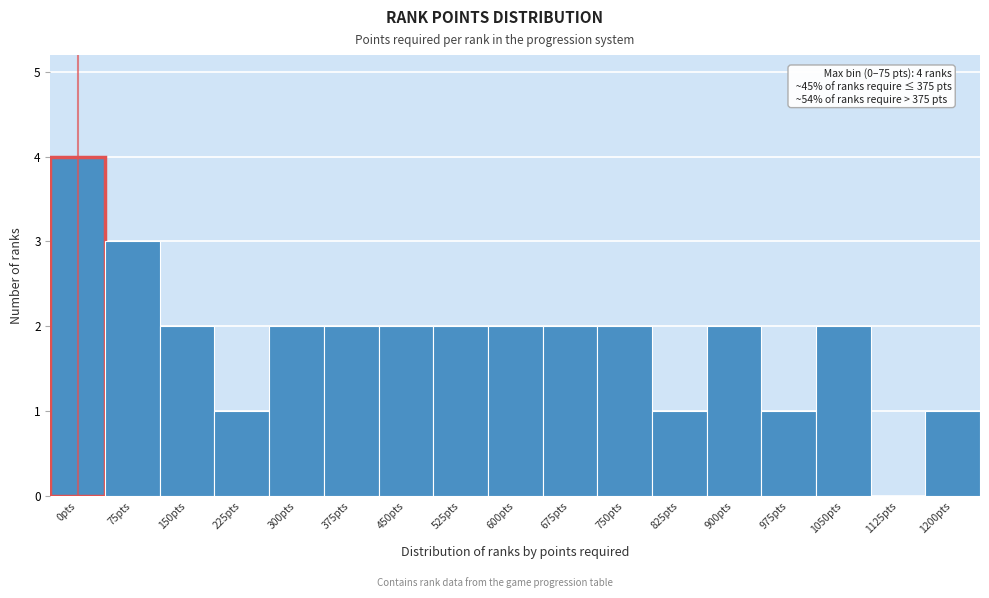

Reading left to right, transcribe all the data shown in this chart.

0pts=4	75pts=3	150pts=2	225pts=1	300pts=2	375pts=2	450pts=2	525pts=2	600pts=2	675pts=2	750pts=2	825pts=1	900pts=2	975pts=1	1050pts=2	1125pts=0	1200pts=1